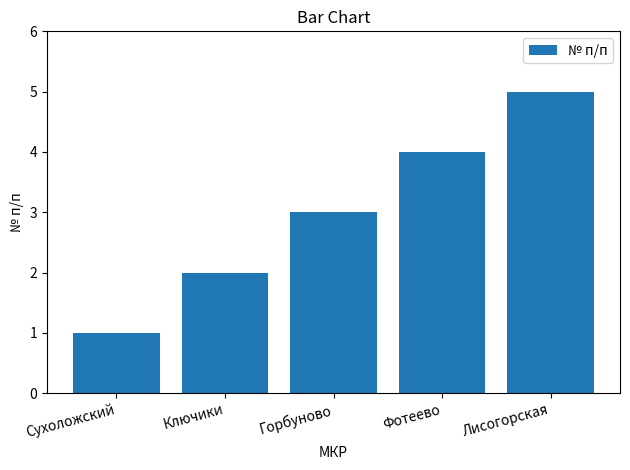

Which category has the highest value across all series?

Лисогорская